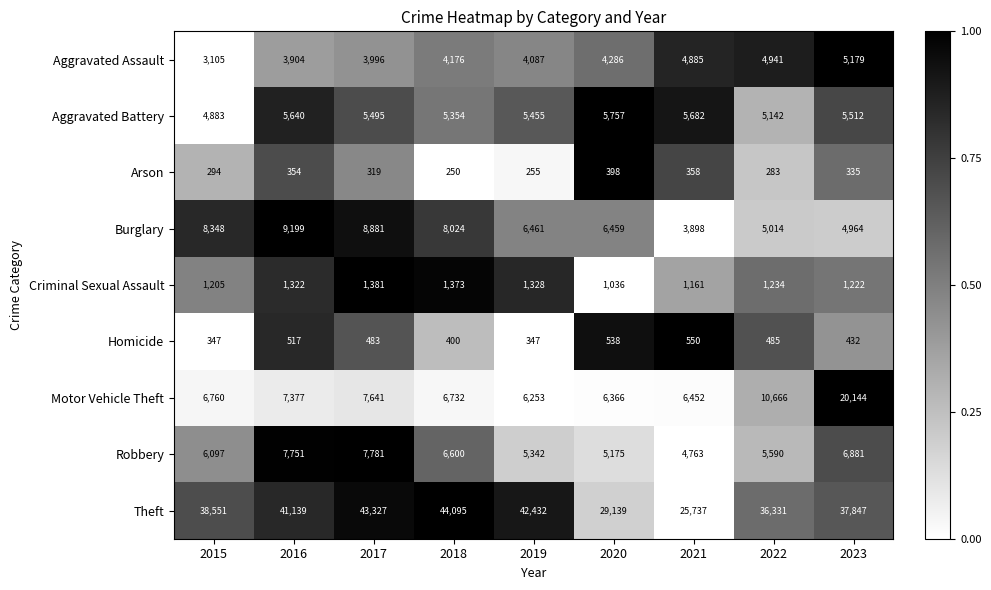

At which category is the sum across all series the highest?

2023